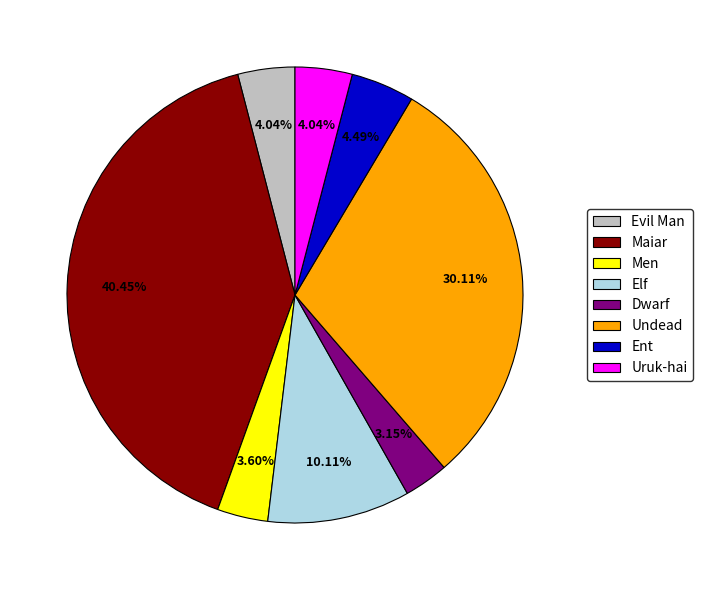

Combined, do Ent and Evil Man account for over 50%?

No